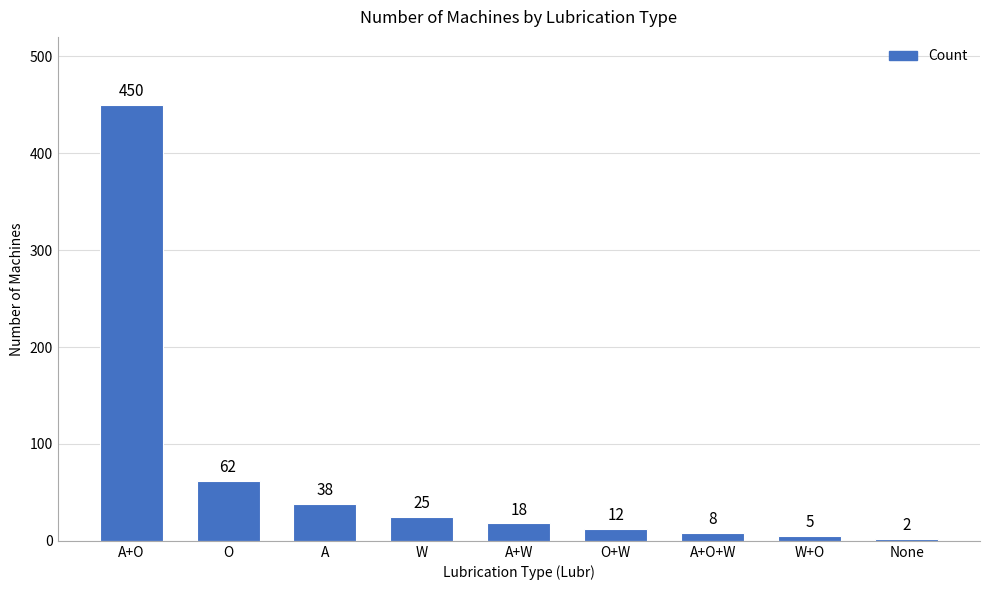

Count the number of categories in the chart.

9